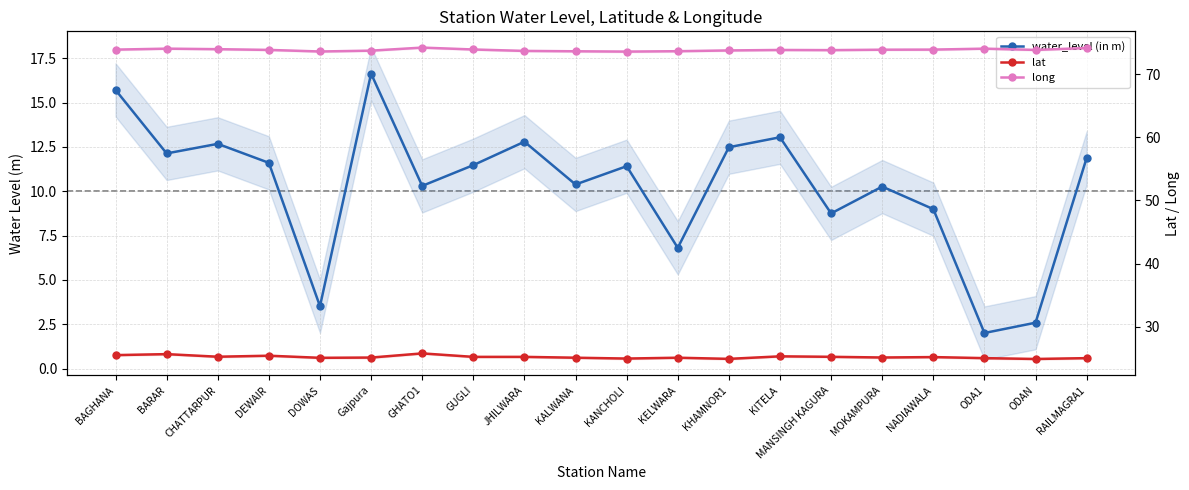

What is the label of the 20th point from the left?

RAILMAGRA1